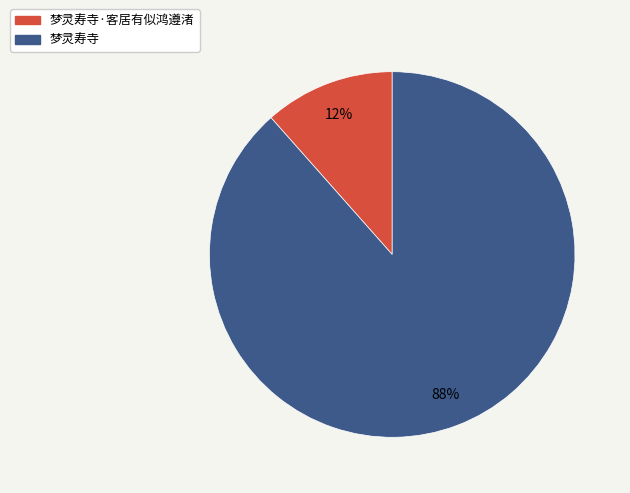

Rank the categories by value from lowest to highest.

梦灵寿寺·客居有似鸿遵渚, 梦灵寿寺